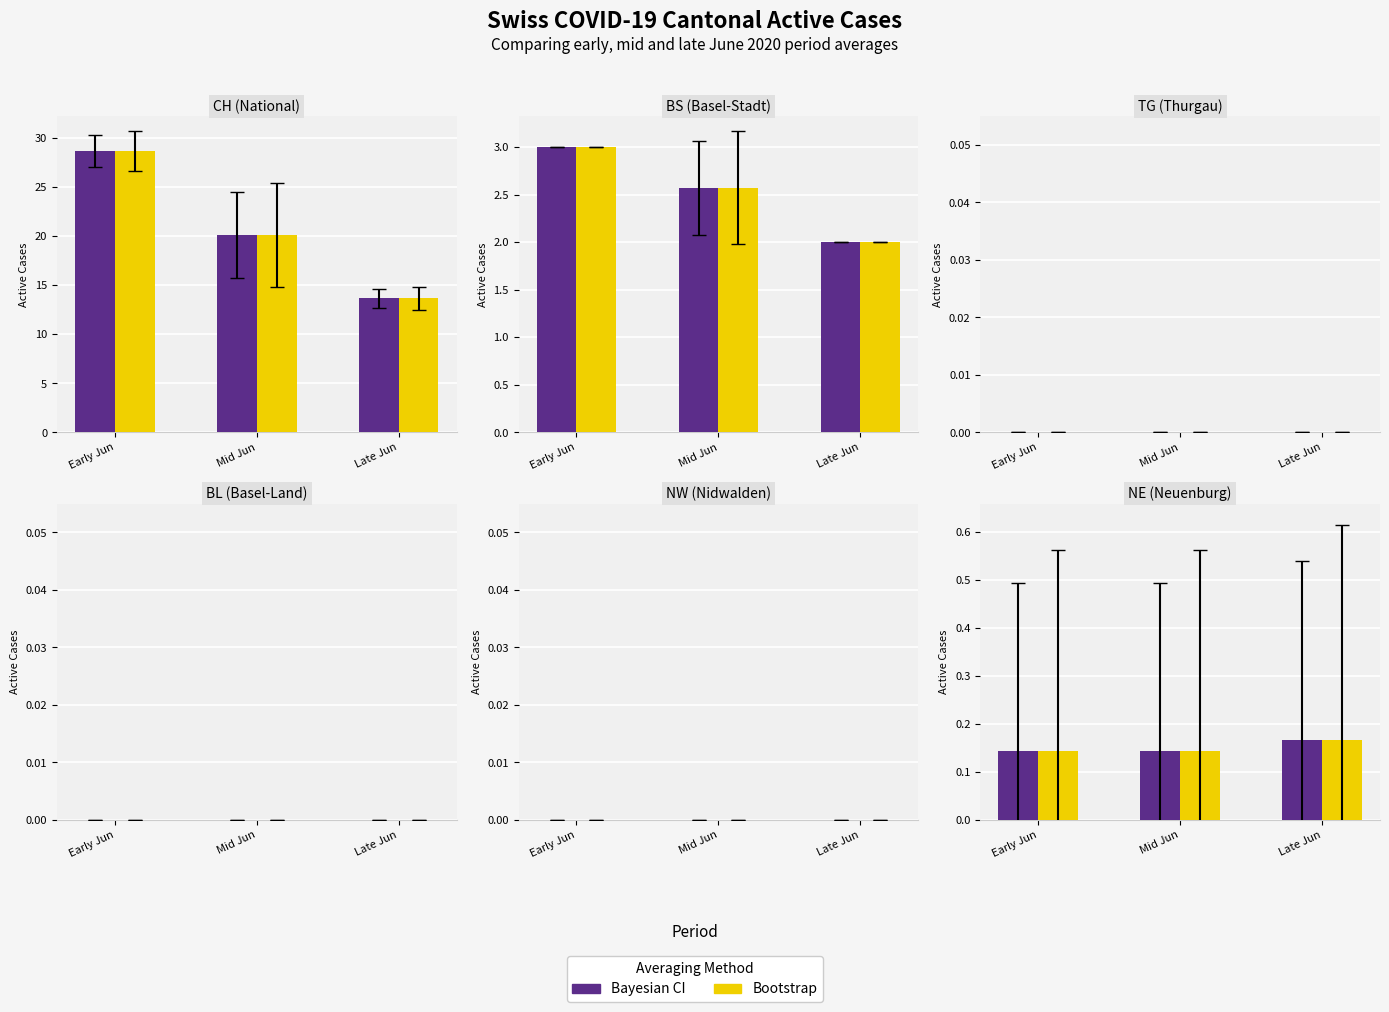

What is the approximate value of Bootstrap at Late Jun?

0.2